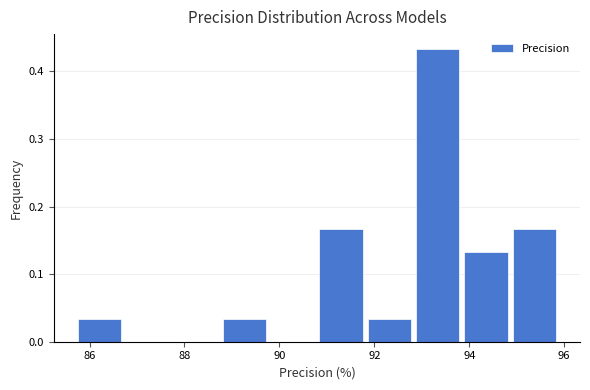

Which range on the x-axis has the tallest bar?

92.8 to 93.8